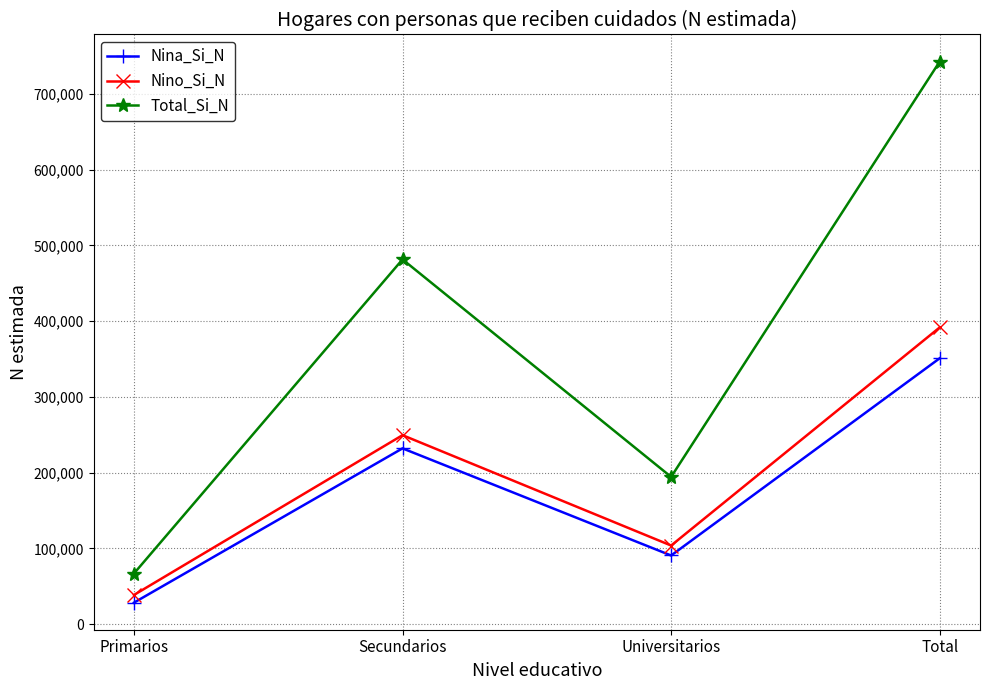

What is the maximum value shown in the chart?

742618